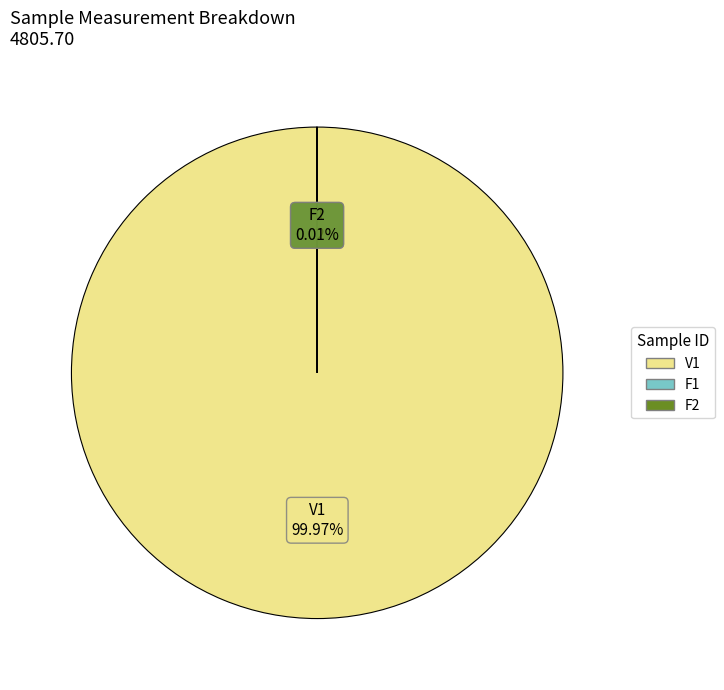

Which category has the biggest portion of the pie?

V1